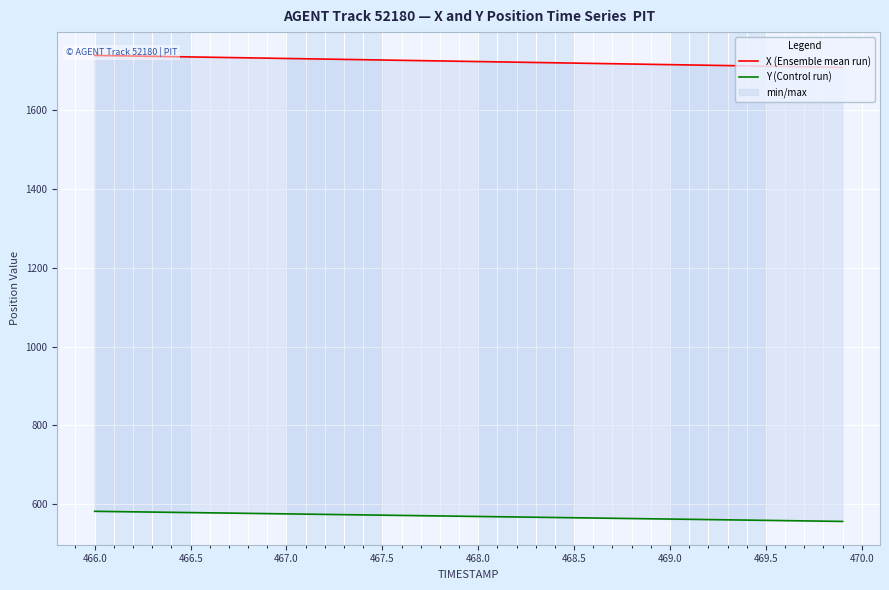

Reading left to right, what are all the values shown in this chart?

X (Ensemble mean run): 1738.6	1737.8	1737.1	1736.3	1735.5	1734.8	1734.0	1733.2	1732.4	1731.6	1730.8	1730.1	1729.3	1728.5	1727.7	1726.9	1726.2	1725.4	1724.6	1723.8	1723.0	1722.2	1721.5	1720.7	1719.9	1719.1	1718.3	1717.5	1716.8	1716.0	1715.2	1714.4	1713.6	1712.8	1712.0	1711.3	1710.5	1709.7	1708.9	1708.1
Y (Control run): 582.1	581.4	580.8	580.2	579.5	578.9	578.2	577.6	576.9	576.3	575.6	575.0	574.3	573.6	573.0	572.3	571.7	571.0	570.4	569.7	569.0	568.4	567.7	567.1	566.4	565.7	565.1	564.4	563.8	563.1	562.5	561.8	561.1	560.5	559.8	559.1	558.5	557.8	557.1	556.4